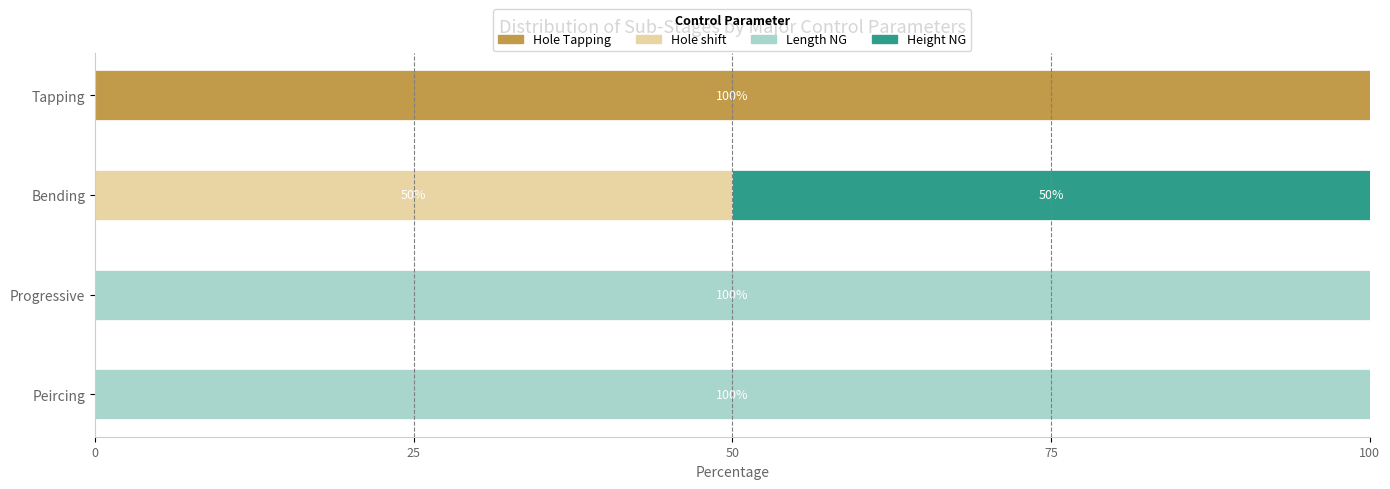

The value of Hole Tapping at Progressive is 0. True or false?

True